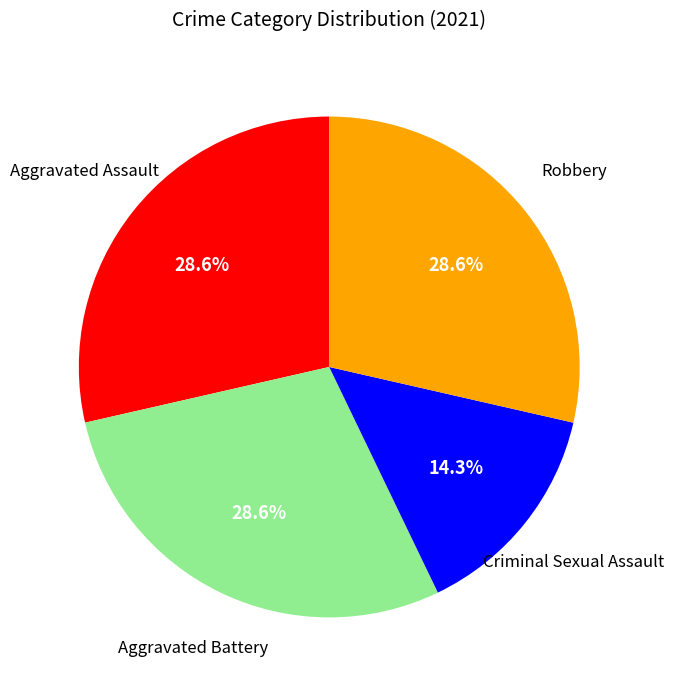

How many slices are in this pie chart?

4